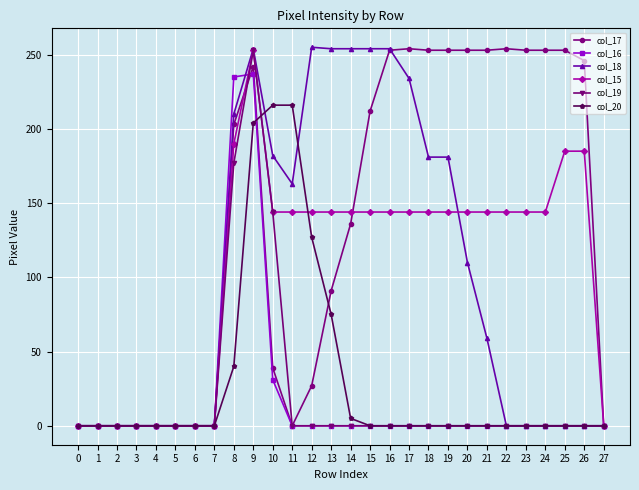

At which category is the sum across all series the highest?

9